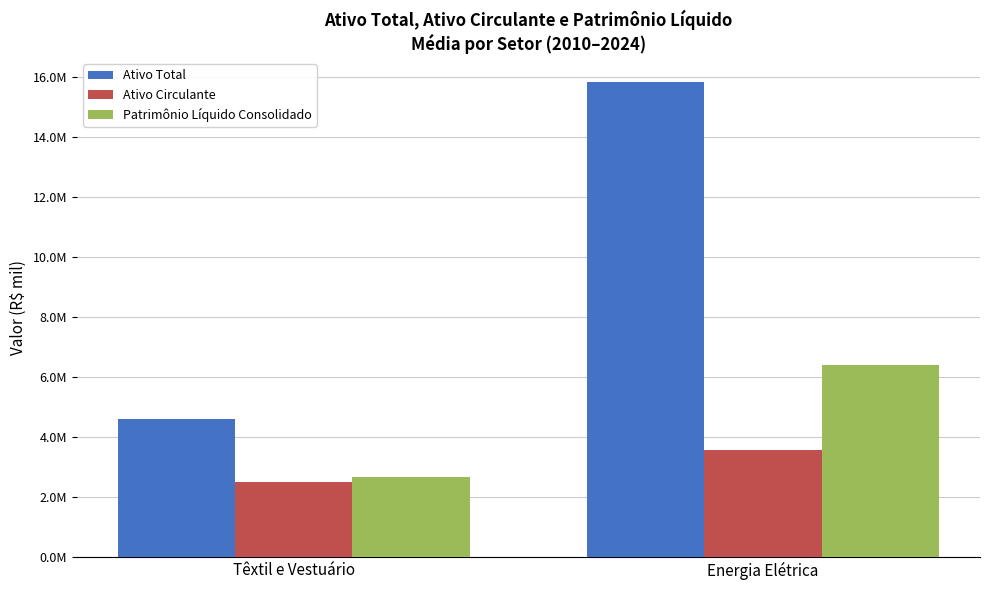

At which label does Patrimônio Líquido Consolidado reach its peak?

Energia Elétrica